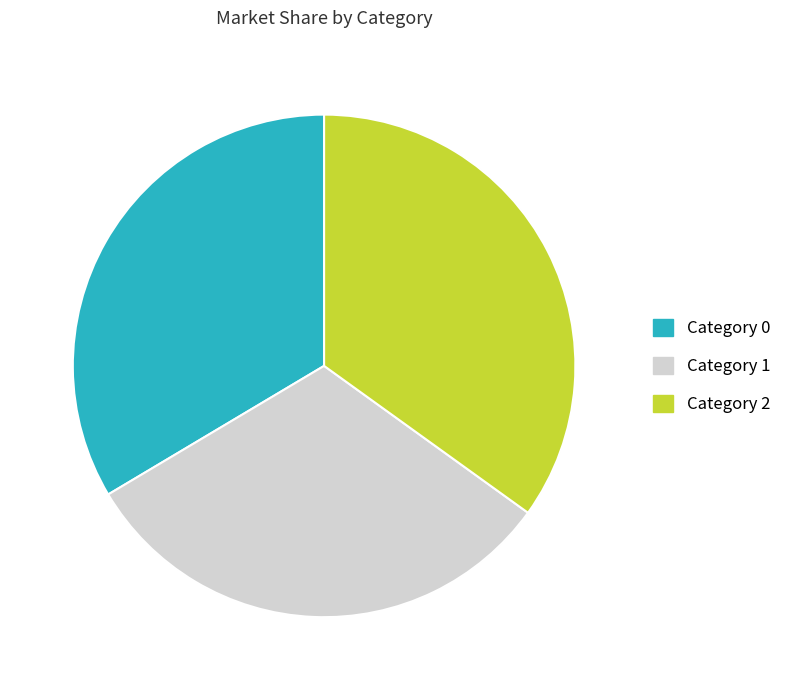

Which slice is the largest?

Category 2